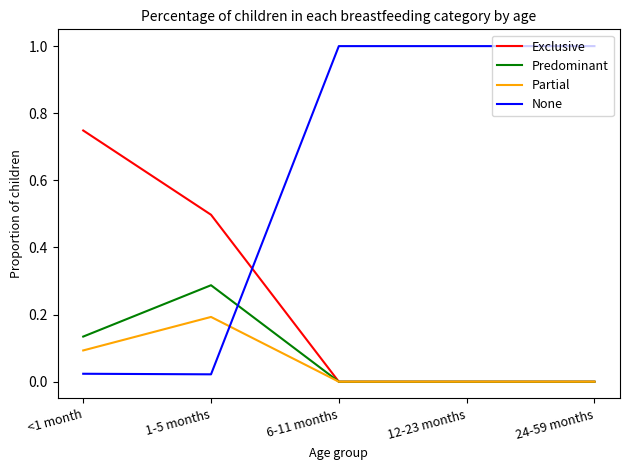

What is the difference between the highest and lowest values at 6-11 months?

1.0